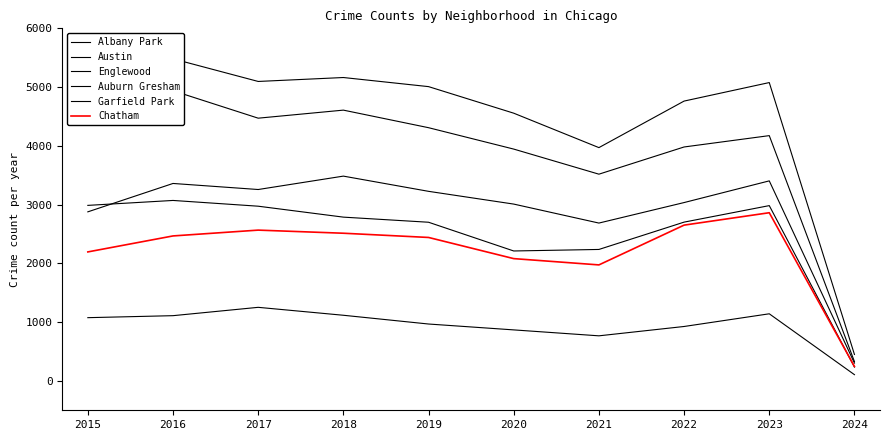

What is the sum of the Auburn Gresham values at 2017 and 2016?

6044